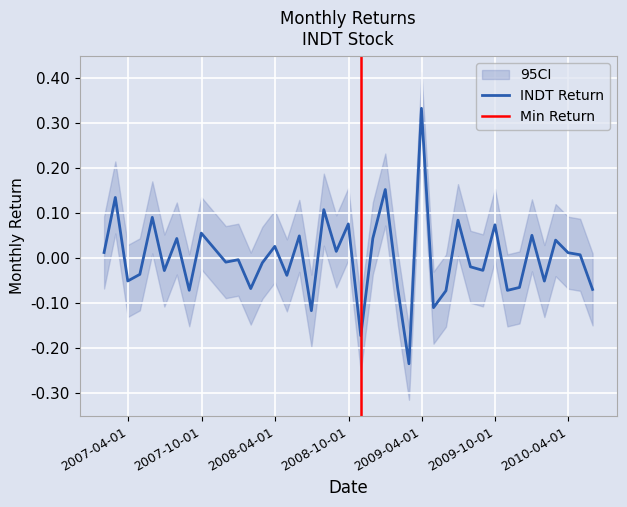

What is the difference between the maximum and minimum values?

0.6